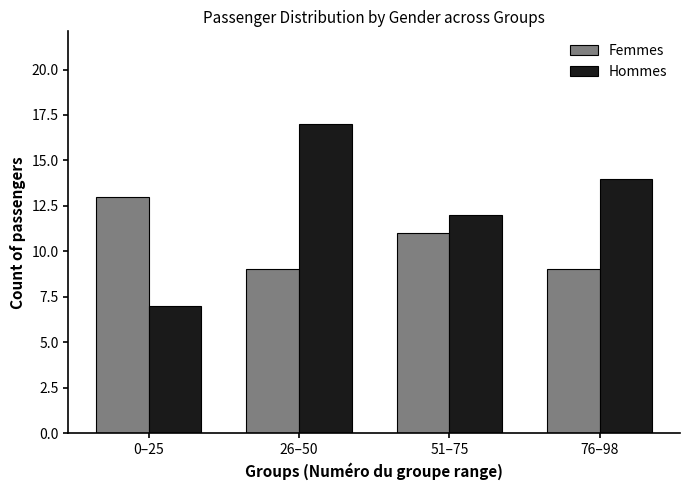

What is the maximum value for Hommes?

17